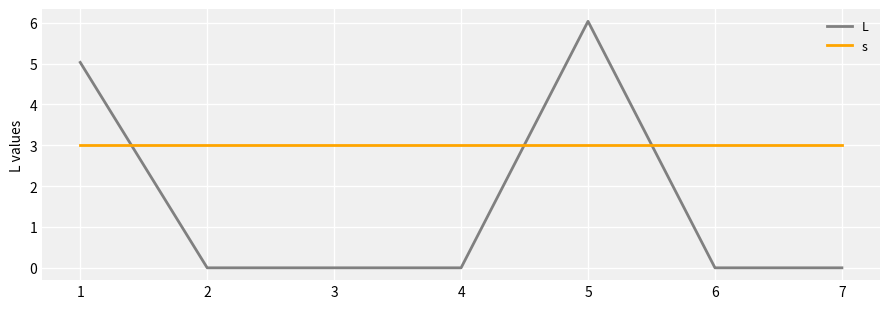

How many lines are shown in the chart?

2